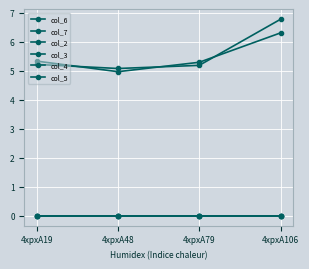

Which series has the largest total across all categories?

col_6